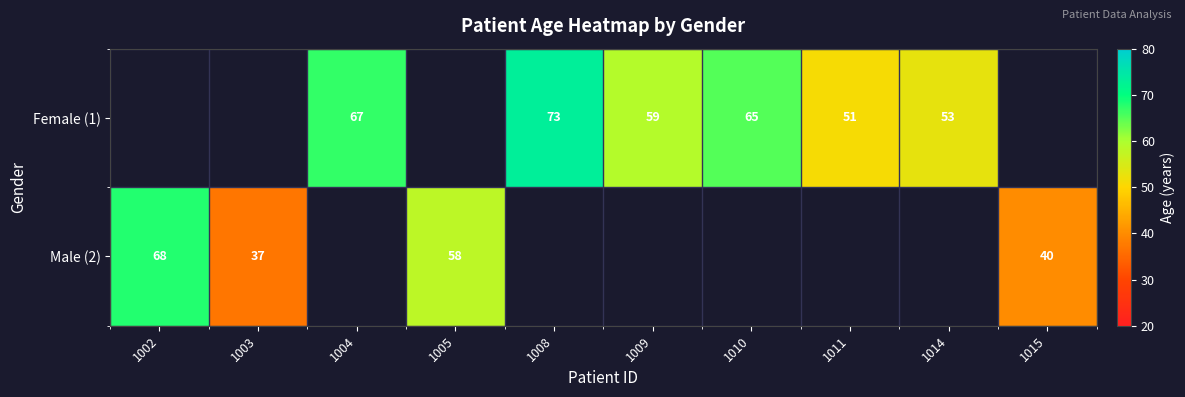

What is the difference between the Female (1) values at 1008 and 1014?

20